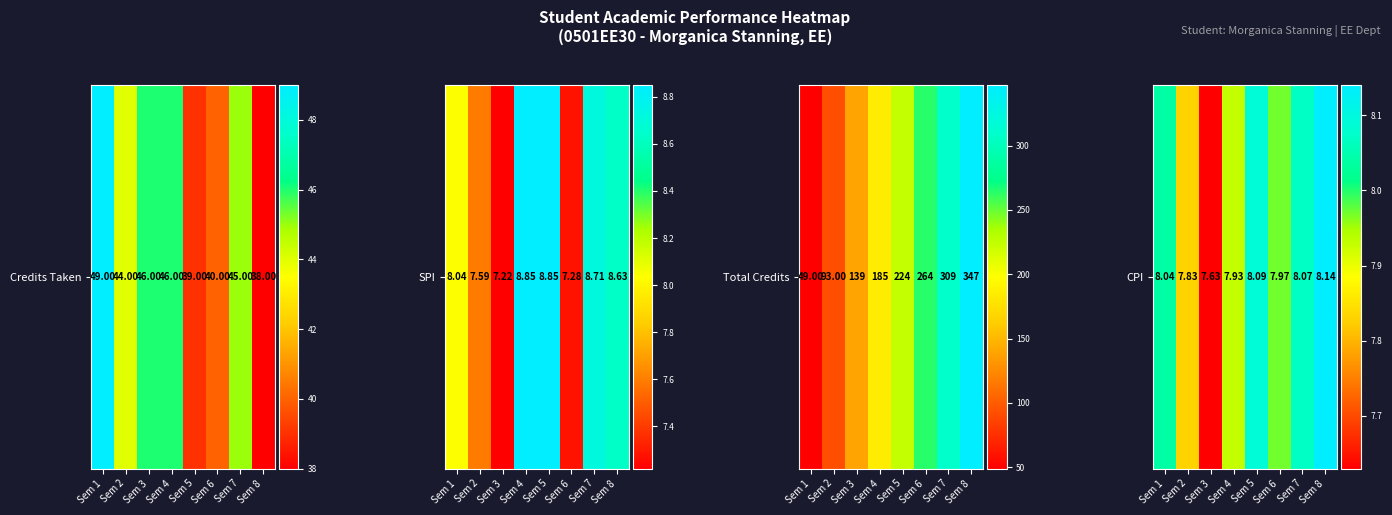

List the labels in order of value, largest first.

Sem 8, Sem 5, Sem 7, Sem 1, Sem 6, Sem 4, Sem 2, Sem 3